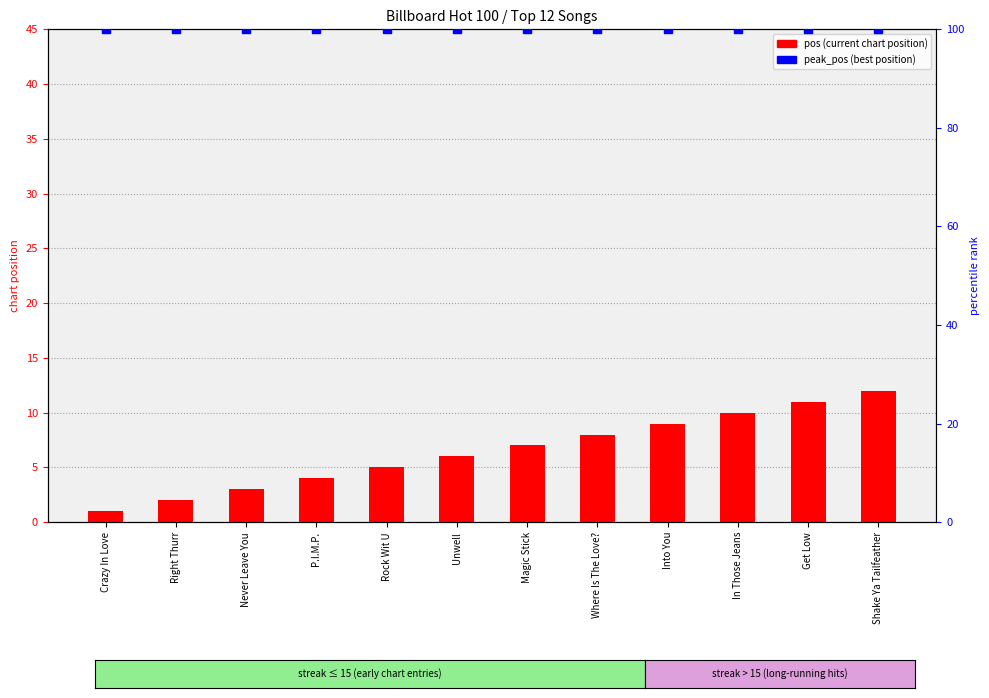

Is the value of pos (current) at Magic Stick greater than the value of peak_pos (percentile) at In Those Jeans?

No